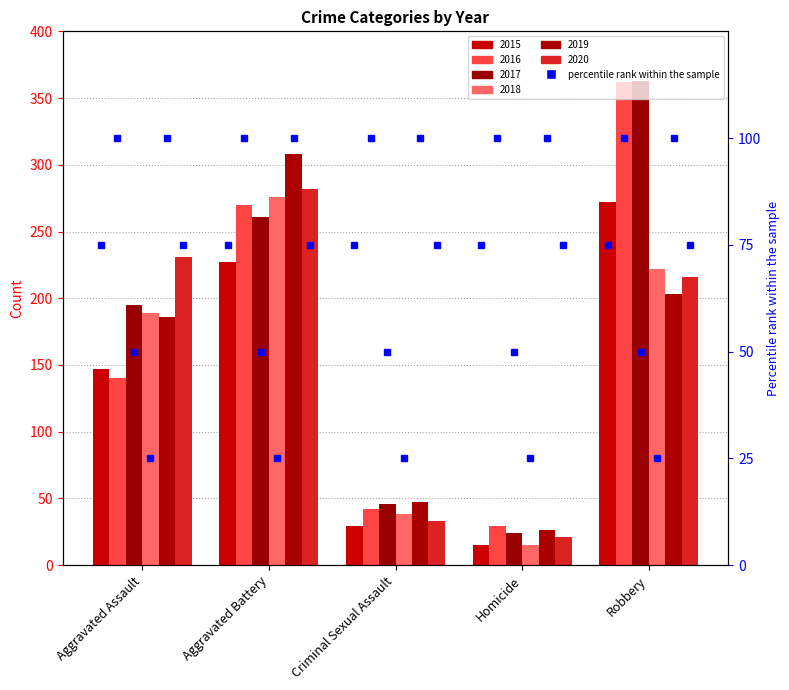

What is the difference between the second highest and minimum values in the 2019 series?

177